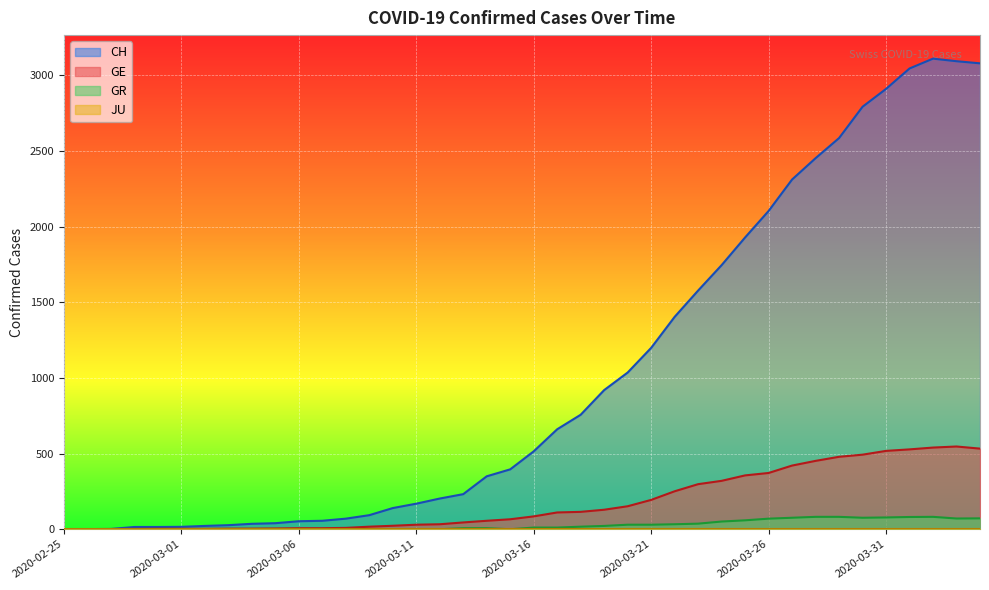

True or false: GE and CH intersect in this chart.

False